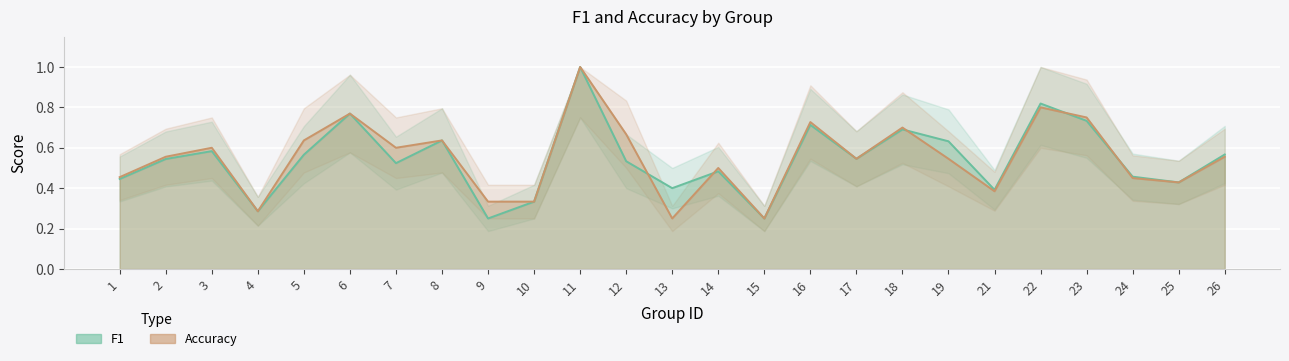

List the series in order of their overall mean, lowest first.

f1, accuracy